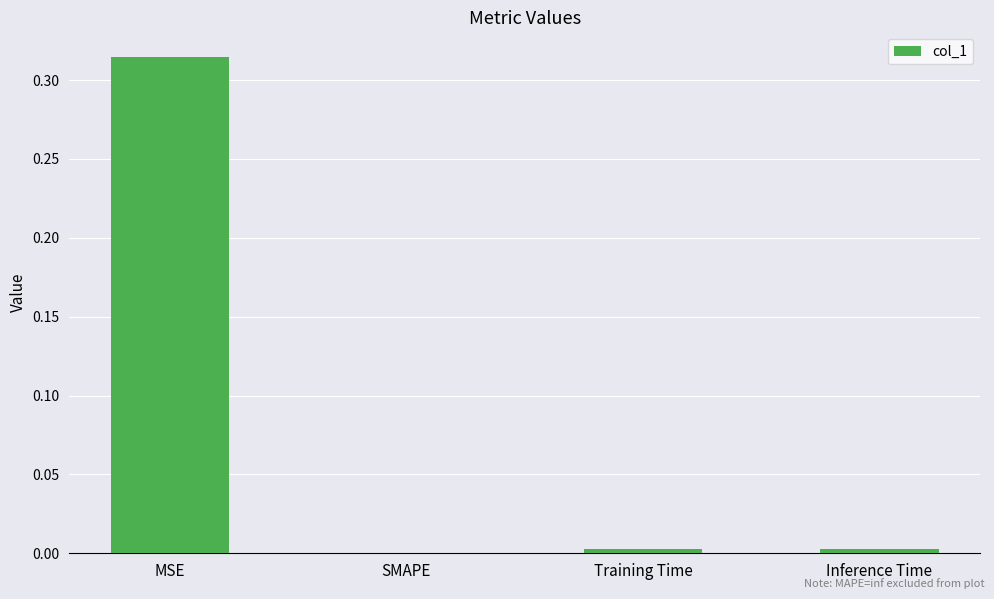

Is it true that the value at Training Time is 0.0?

True